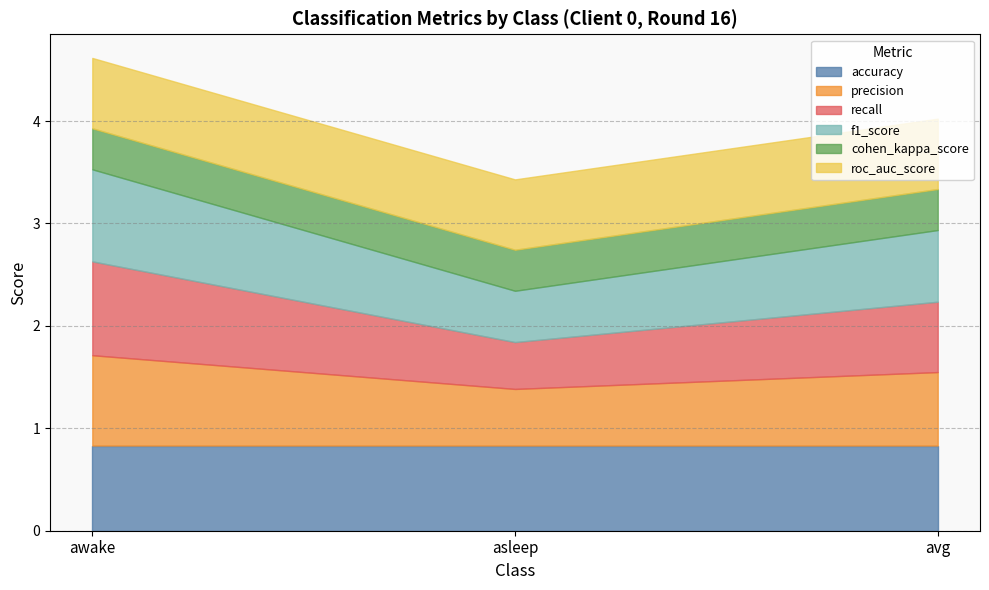

What is the average value of the f1_score series?

0.7